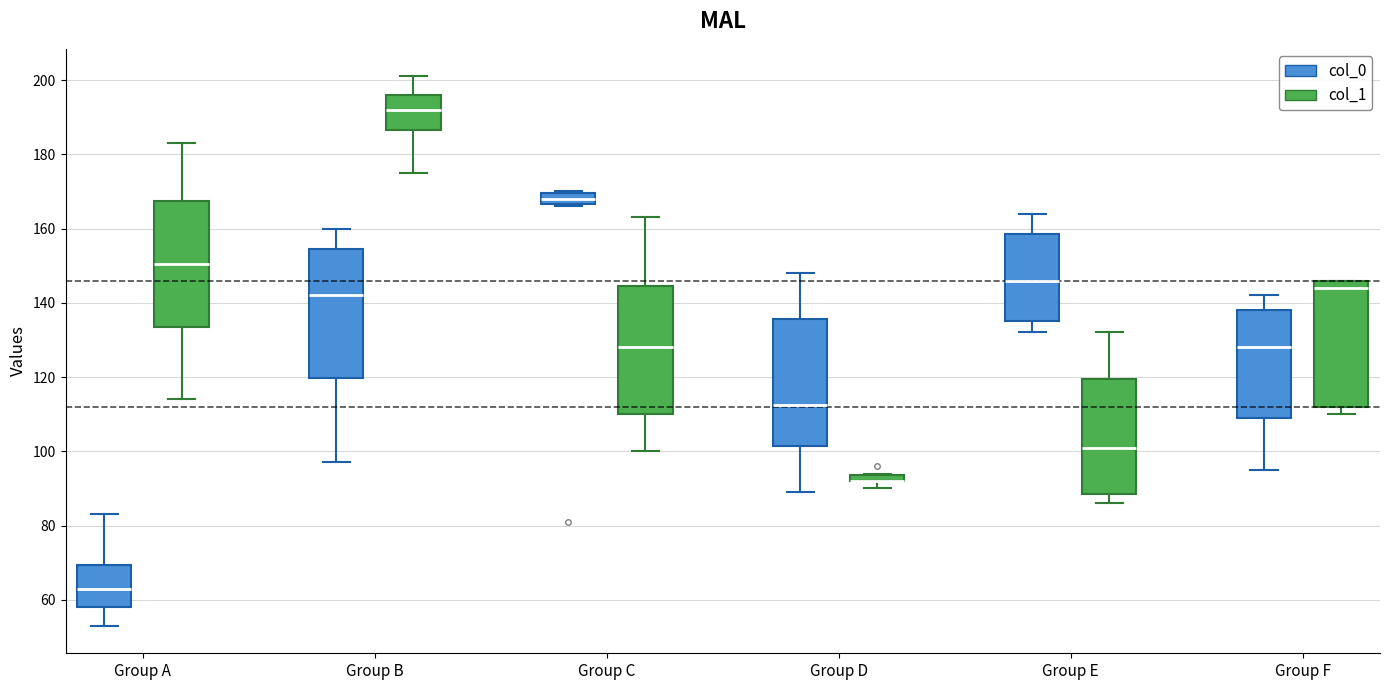

Where is the upper edge of the box for Group F (col_1) on the y-axis? The values are not printed on the chart, so give them approximately, as read against the axis.

146